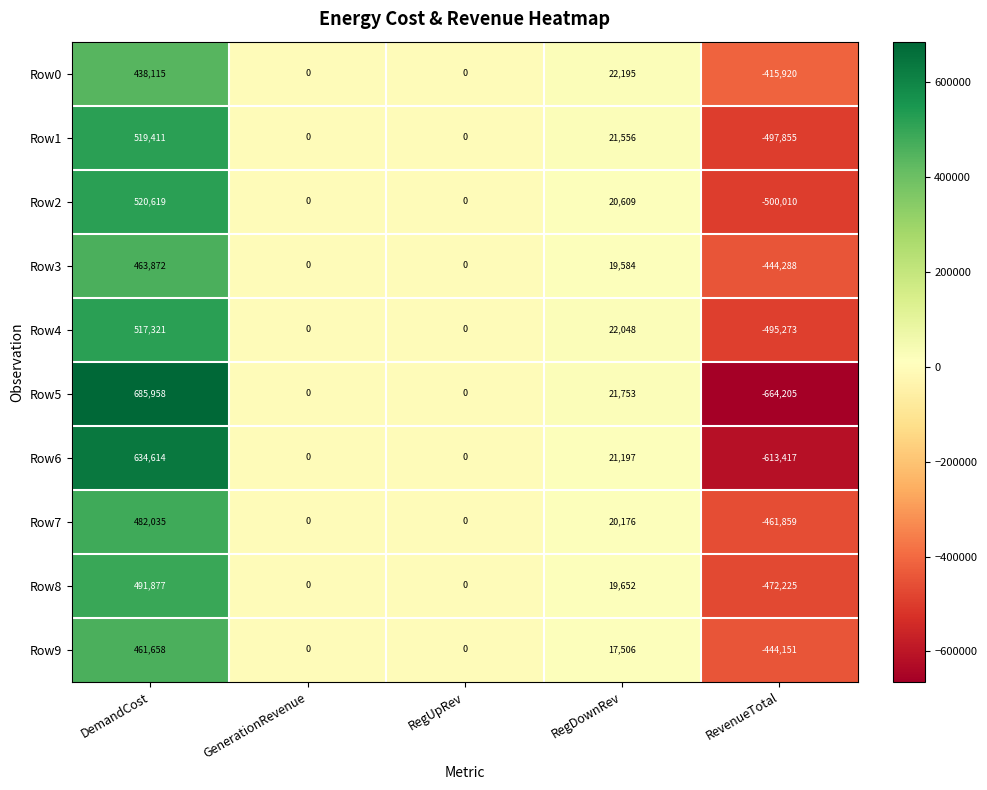

At how many categories does at least one series exceed 257202?

1